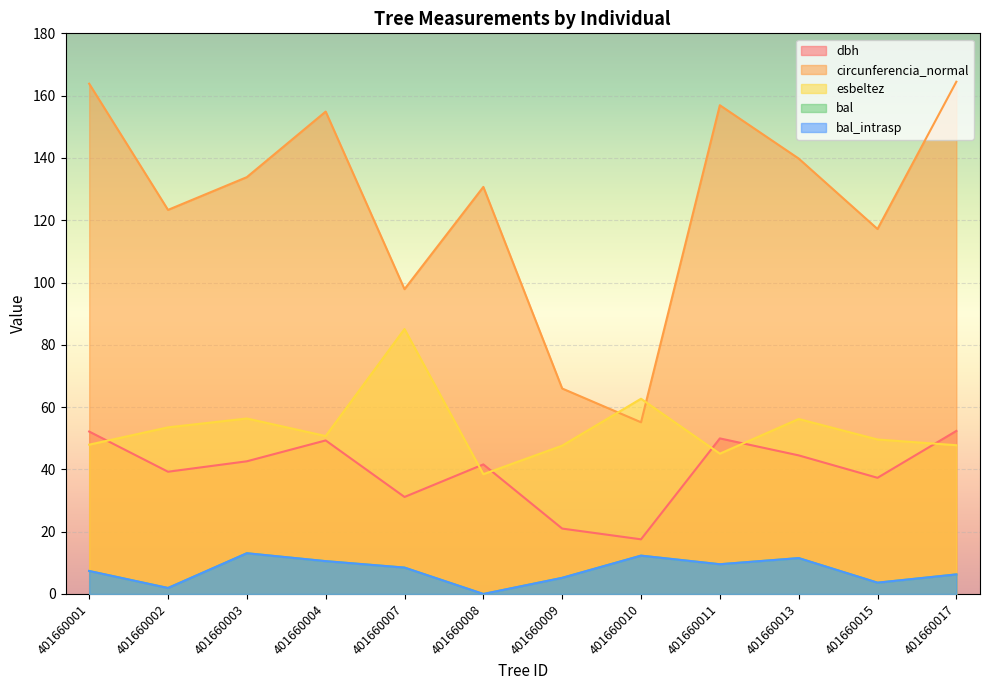

The value of bal at 401660013 is 11.5. True or false?

True